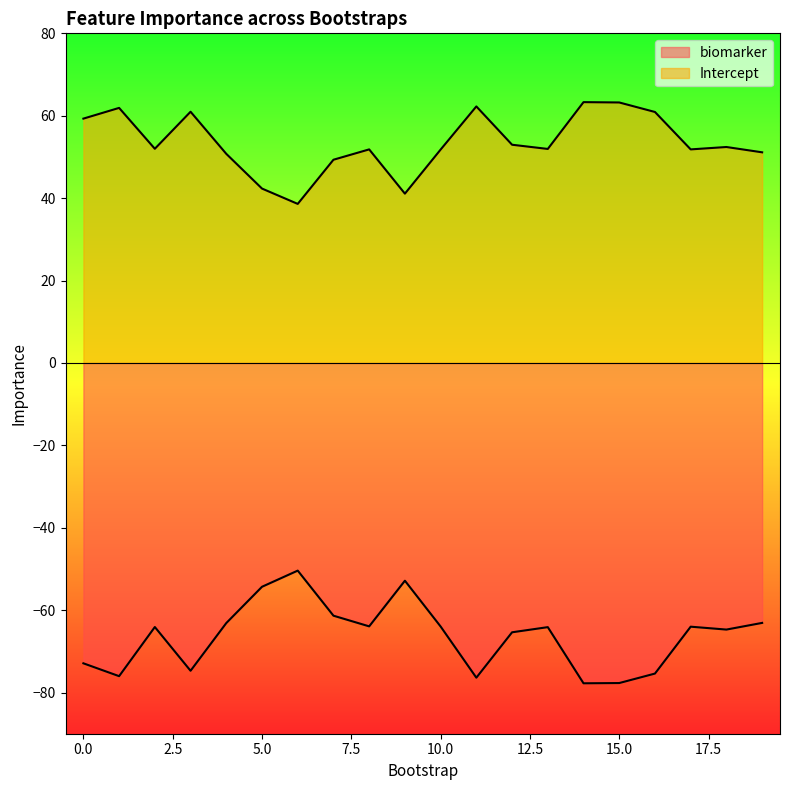

True or false: biomarker and Intercept cross at least once.

False